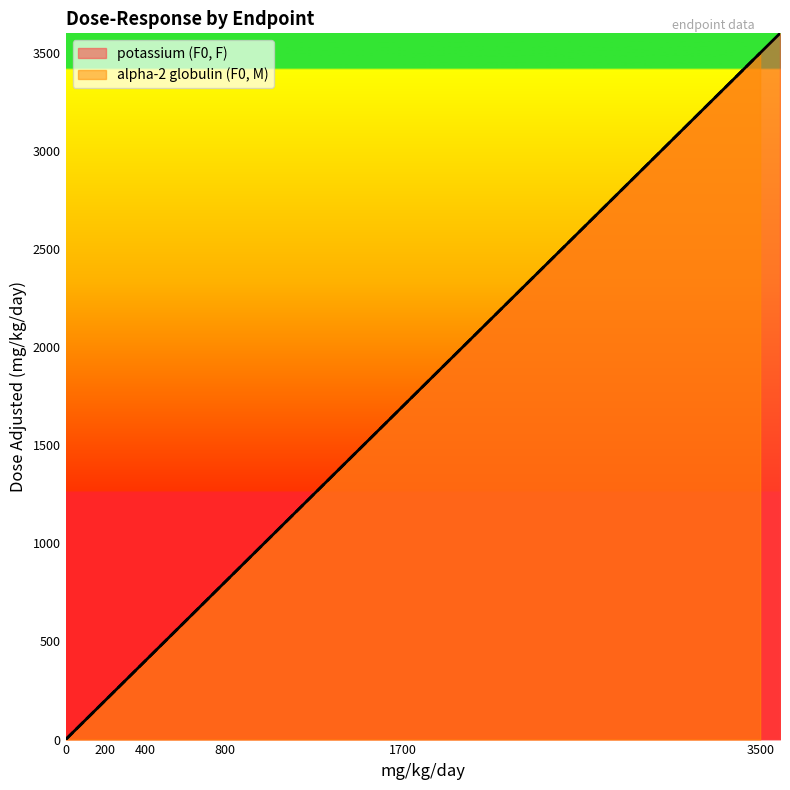

True or false: potassium (F0, F) and alpha-2 globulin (F0, M) intersect in this chart.

False